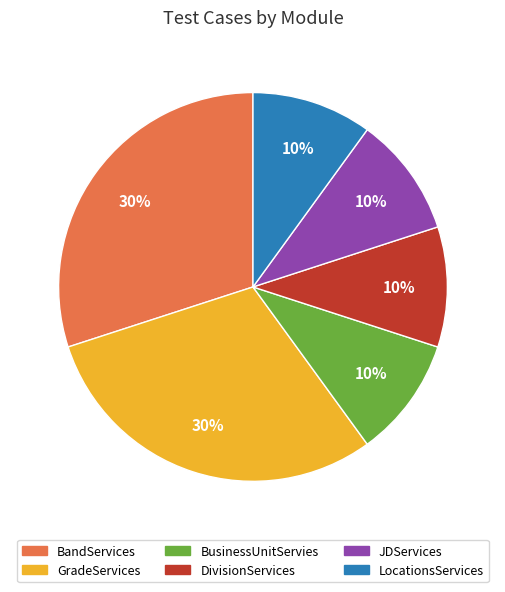

Is there a majority slice in this chart?

No